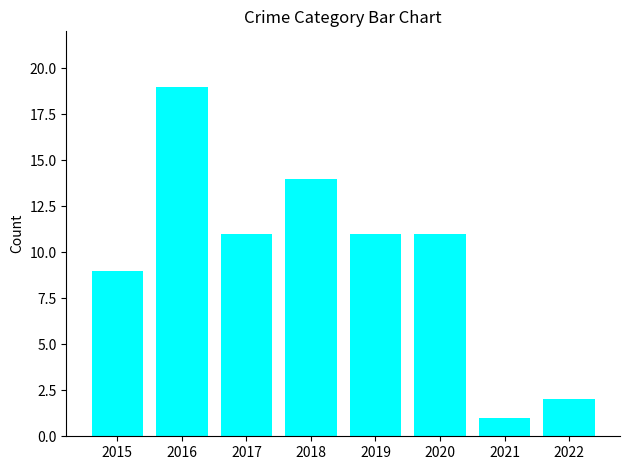

The chart shows a value of 14 at 2018. True or false?

True